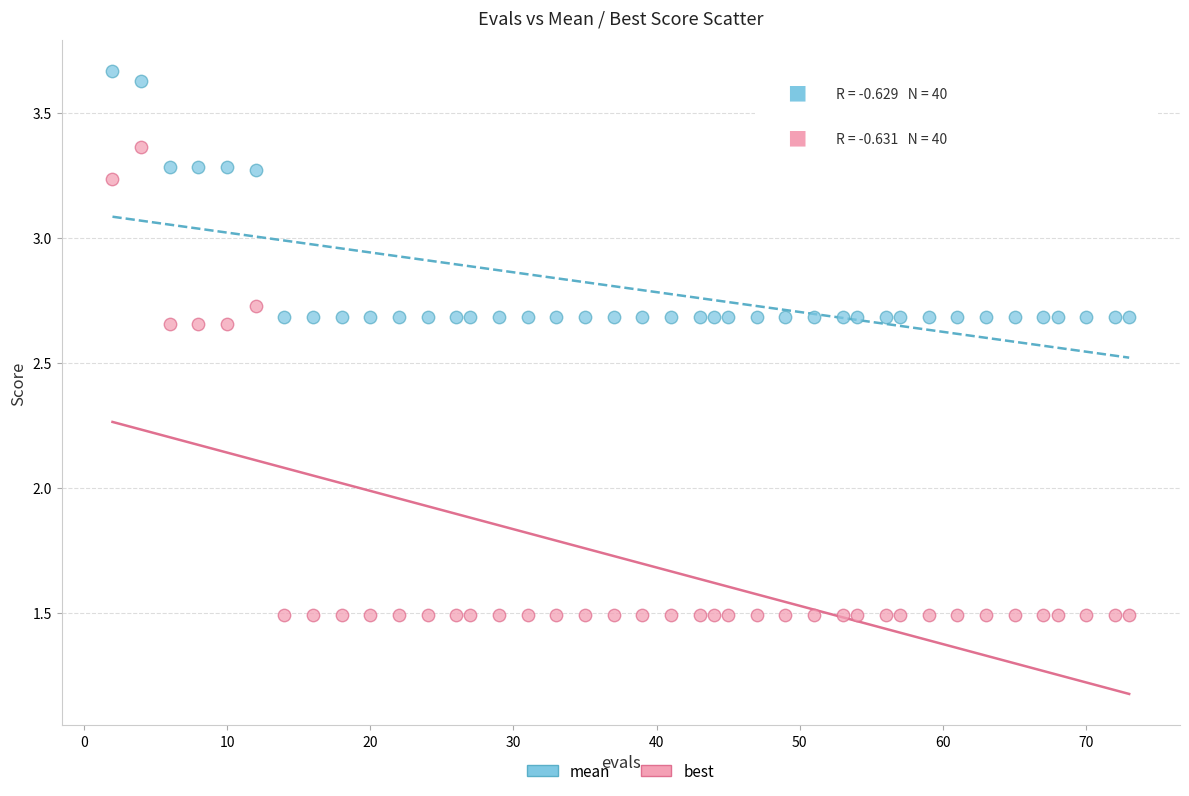

Which series reaches the maximum Y coordinate?

mean